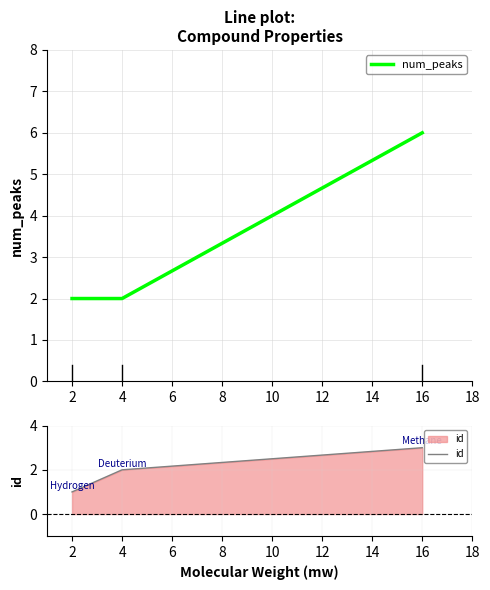

Count the number of categories in the chart.

3